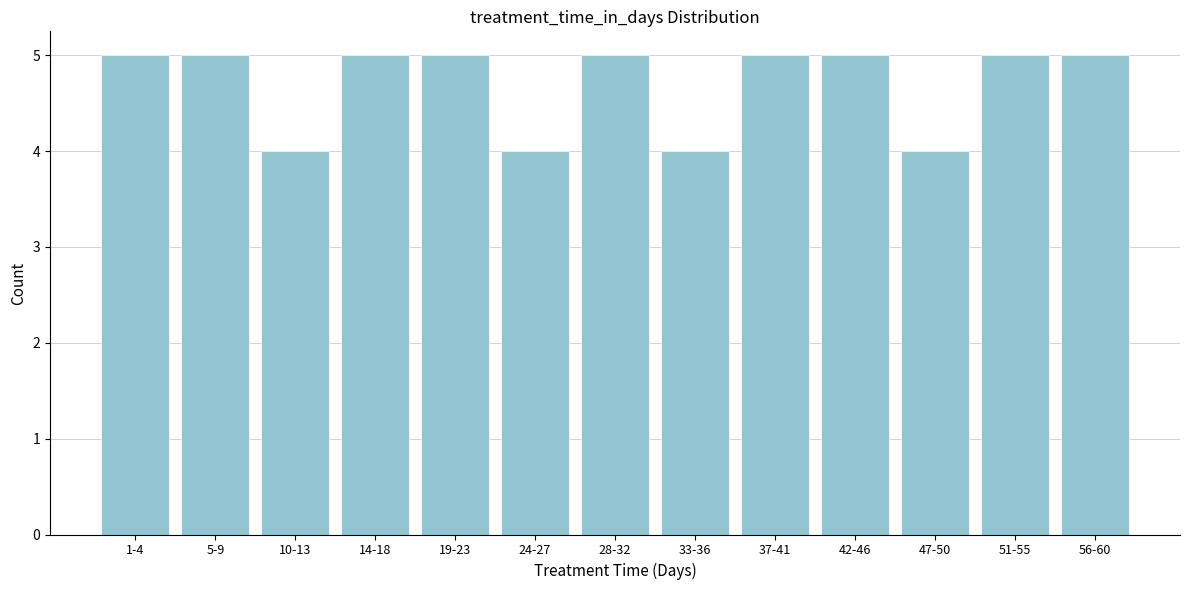

Reading left to right, extract all data points from this chart.

1-4=5	5-9=5	10-13=4	14-18=5	19-23=5	24-27=4	28-32=5	33-36=4	37-41=5	42-46=5	47-50=4	51-55=5	56-60=5